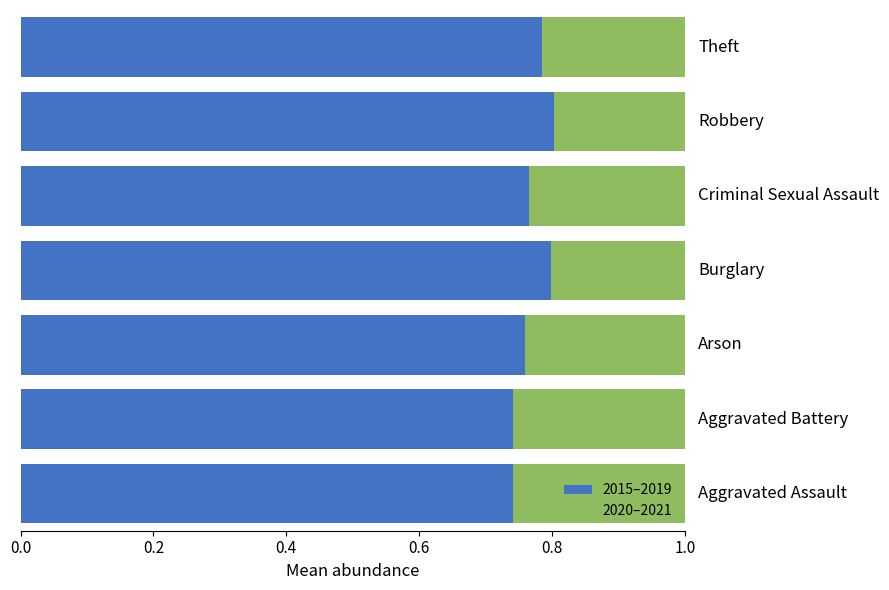

How many 2015–2019 values are between 0 and 1?

7